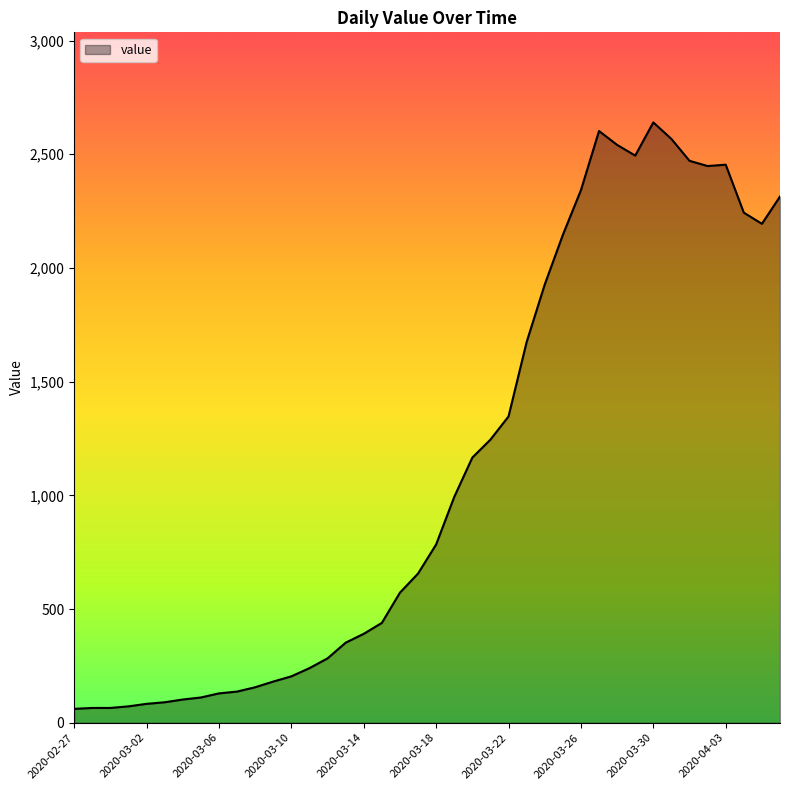

How many lines are shown in the chart?

1